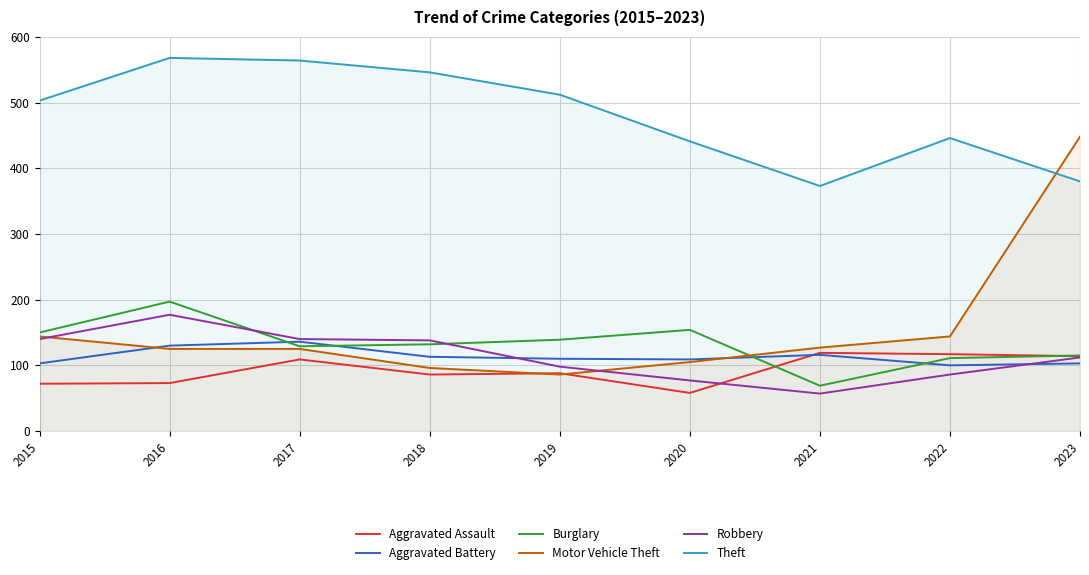

True or false: Theft has more than 1 interior local peaks.

True